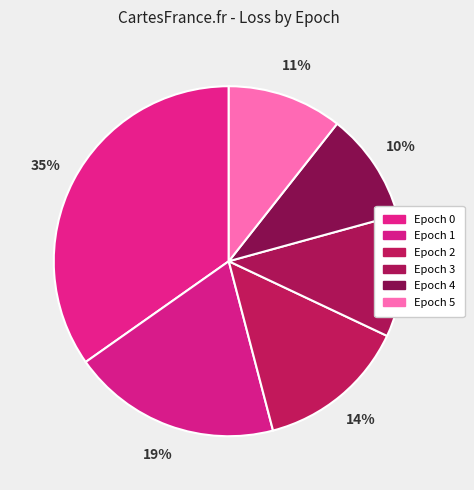

What percentage is the Epoch 0 slice, to the nearest percent?

35%